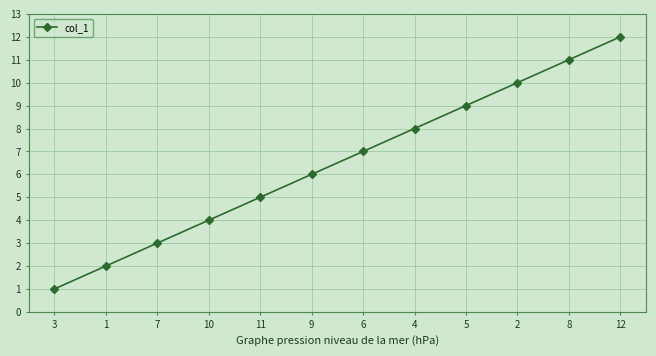

What value does the data have at 10?

4